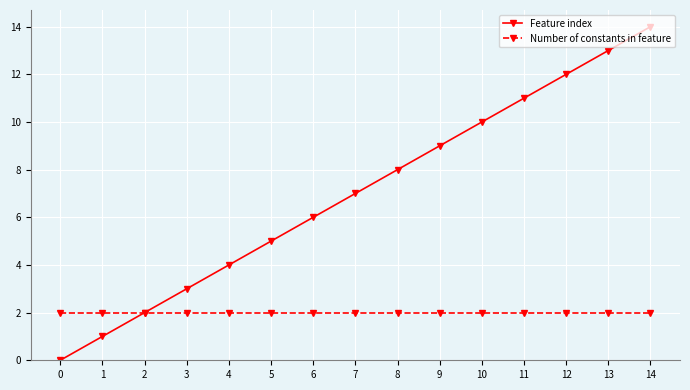

Rank the series at 3 from highest to lowest value.

Feature index, Number of constants in feature